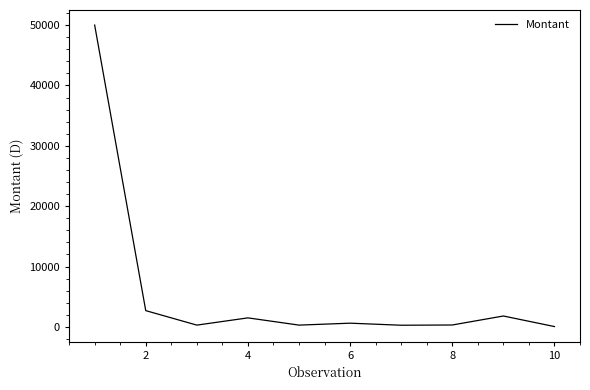

Count the number of data series in this chart.

1